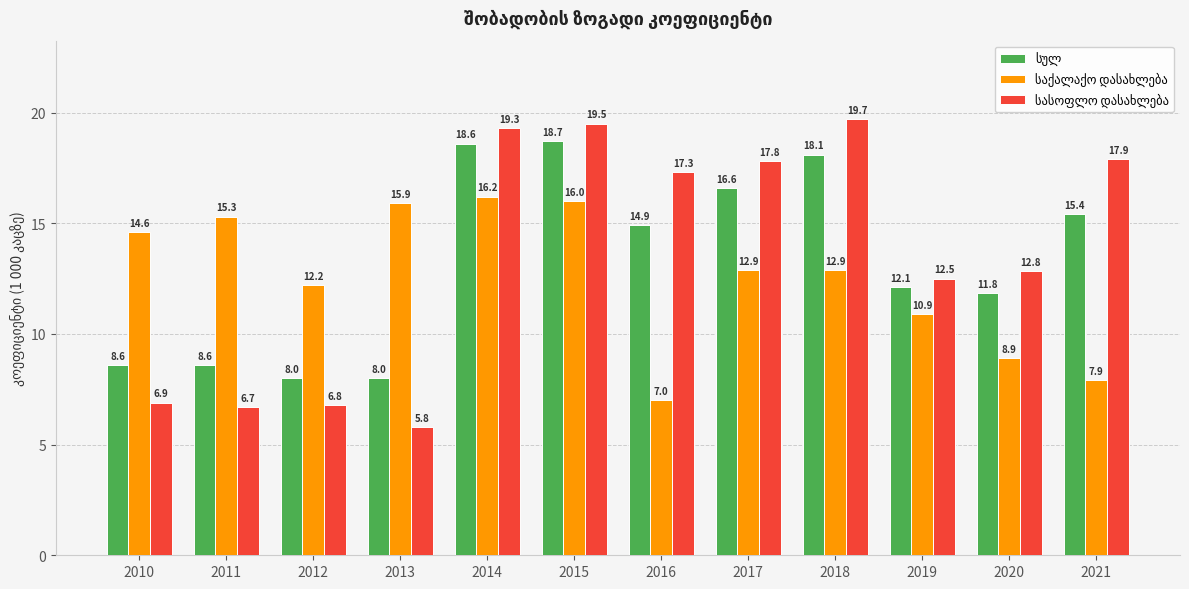

Which category has the lowest value across all series?

2013